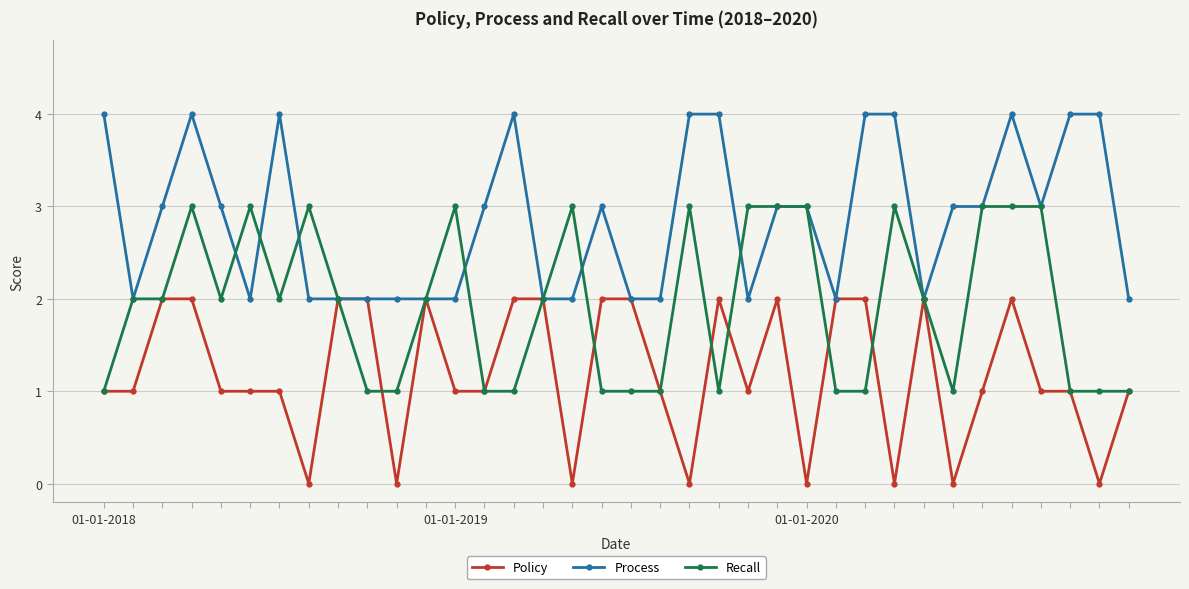

True or false: Recall has more than 1 interior local peaks.

True